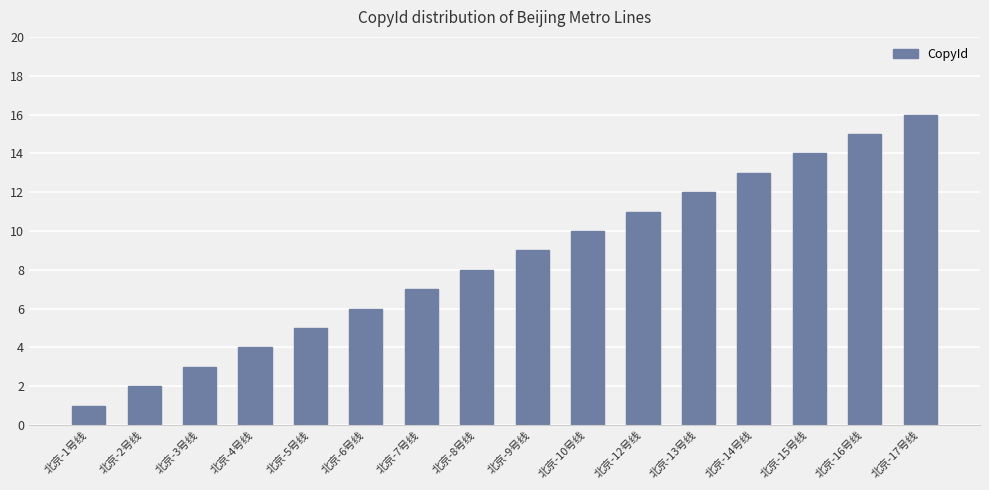

What is the minimum value shown in the chart?

1